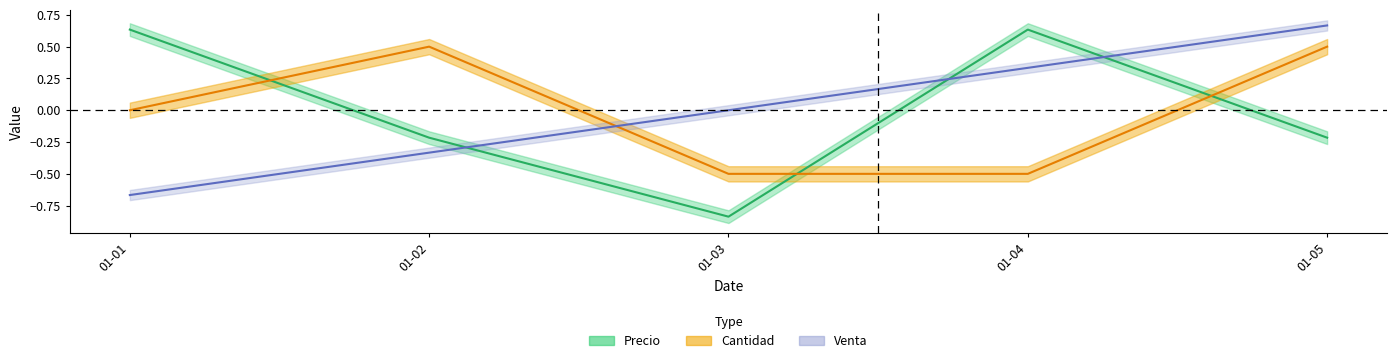

True or false: Precio has a value of -0.8 at 01-03.

True